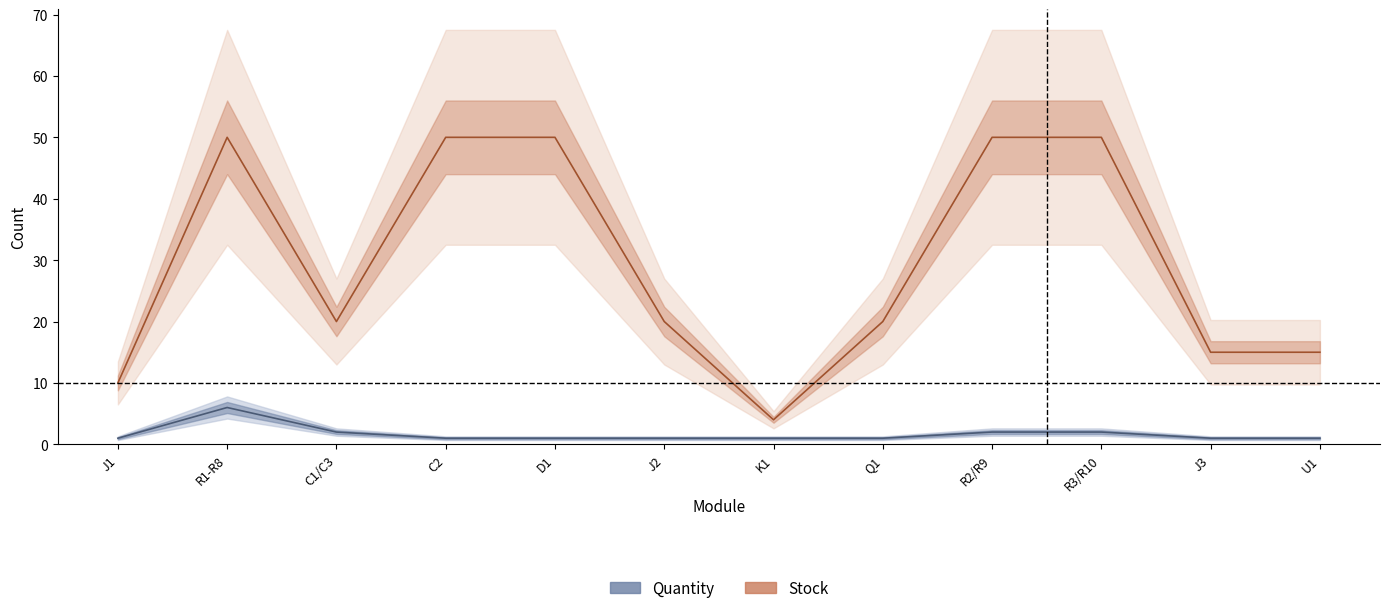

True or false: Quantity and Stock cross at least once.

False